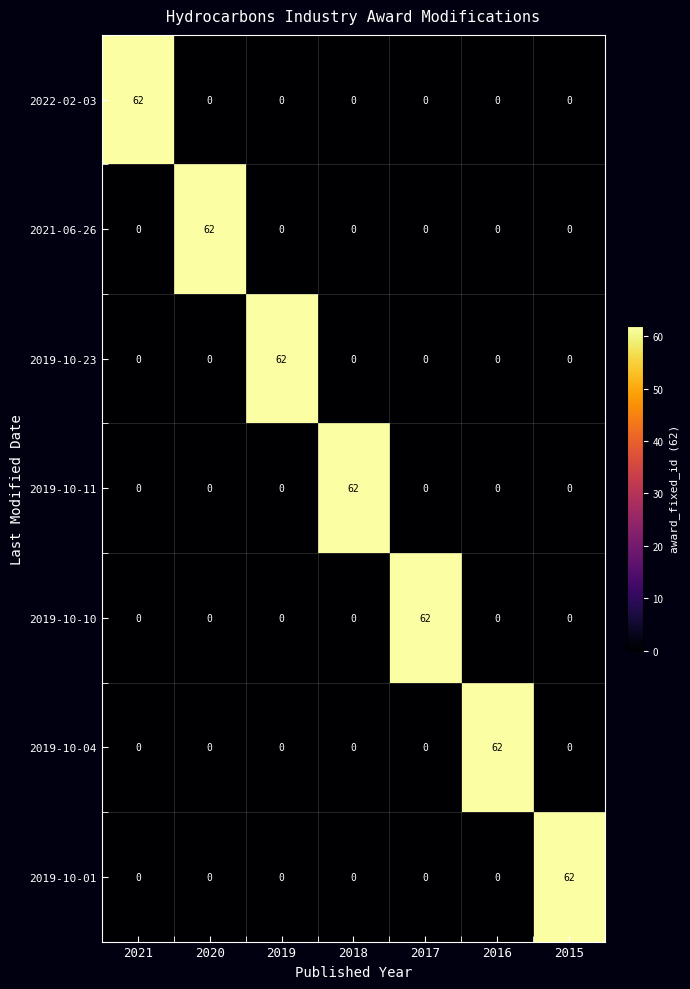

What is the spread (max minus min) of values at 2016?

62